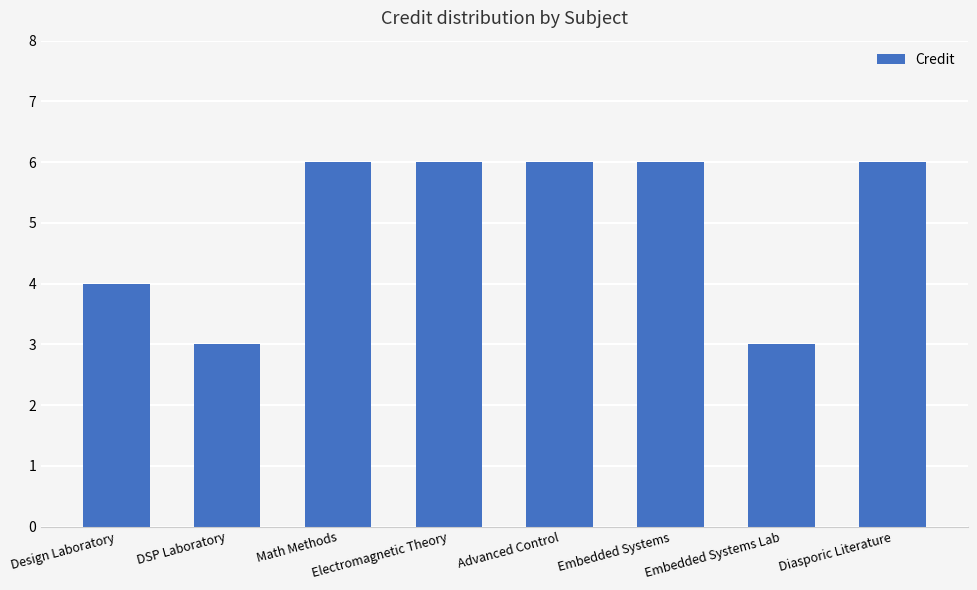

How many series are shown in this chart?

1